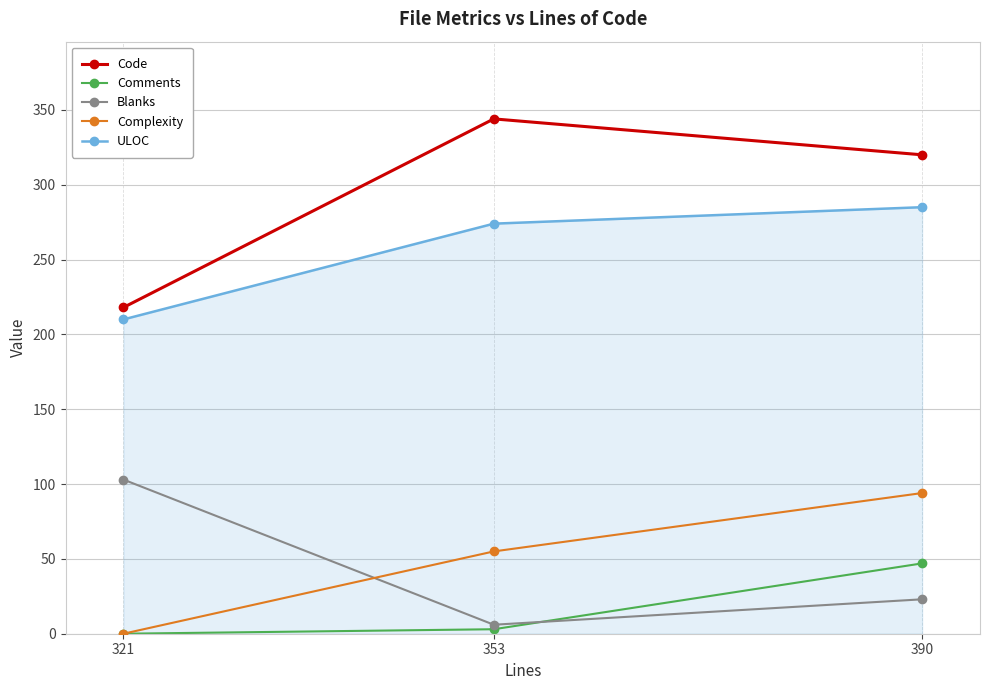

What is the value of the Comments point at the 2nd from the left?

3